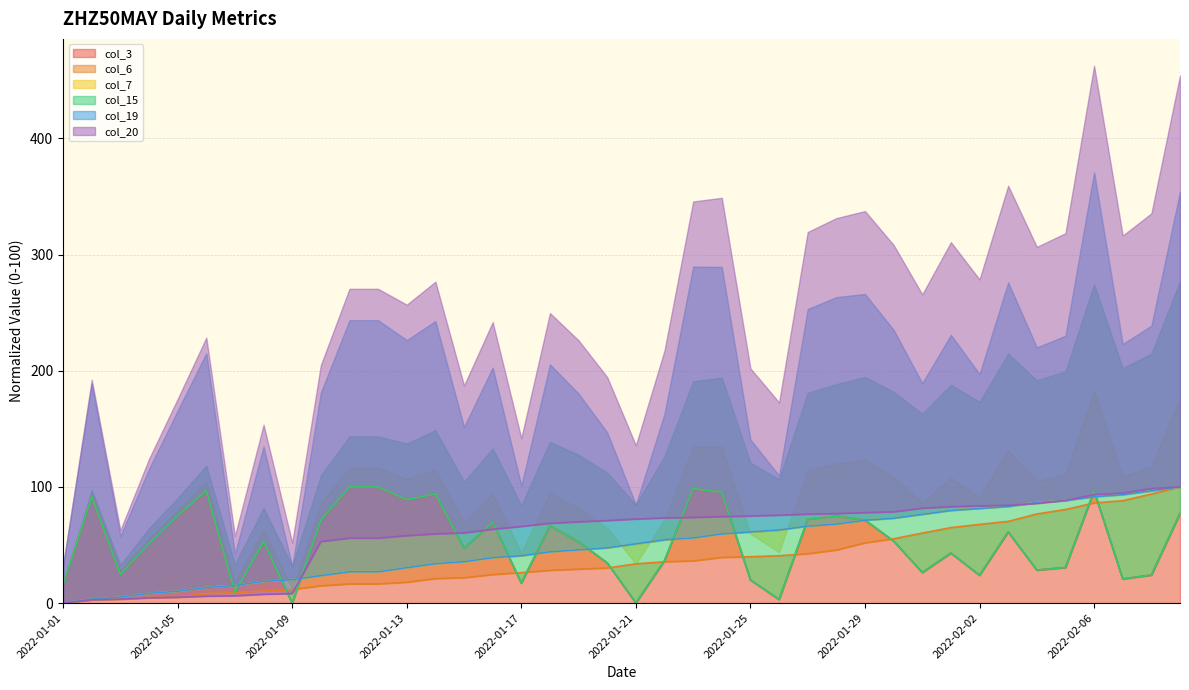

The value of col_20 at 2022-01-02 is 2.8. True or false?

True